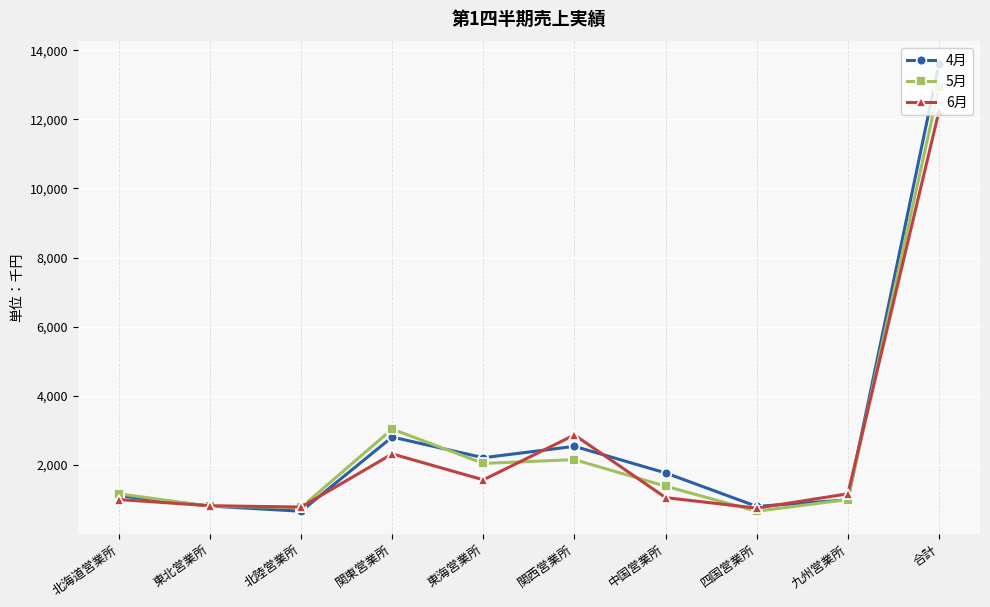

In 4月, how many points are higher than both neighbors (excluding endpoints)?

2